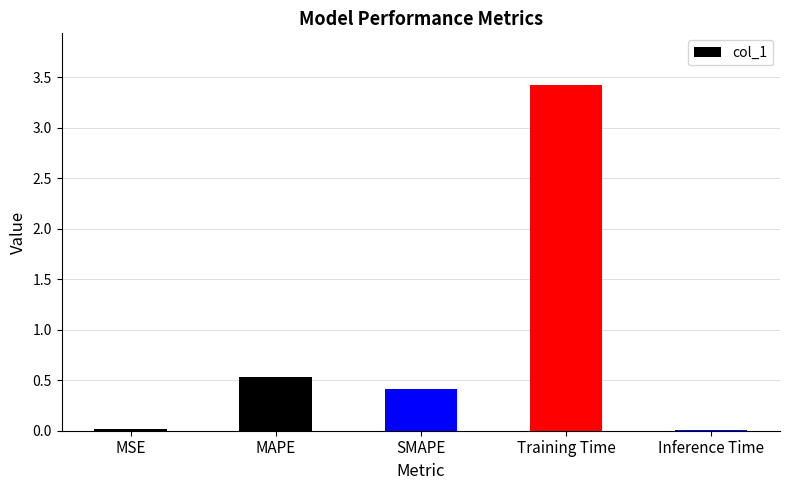

What is the sum of all values?

4.4